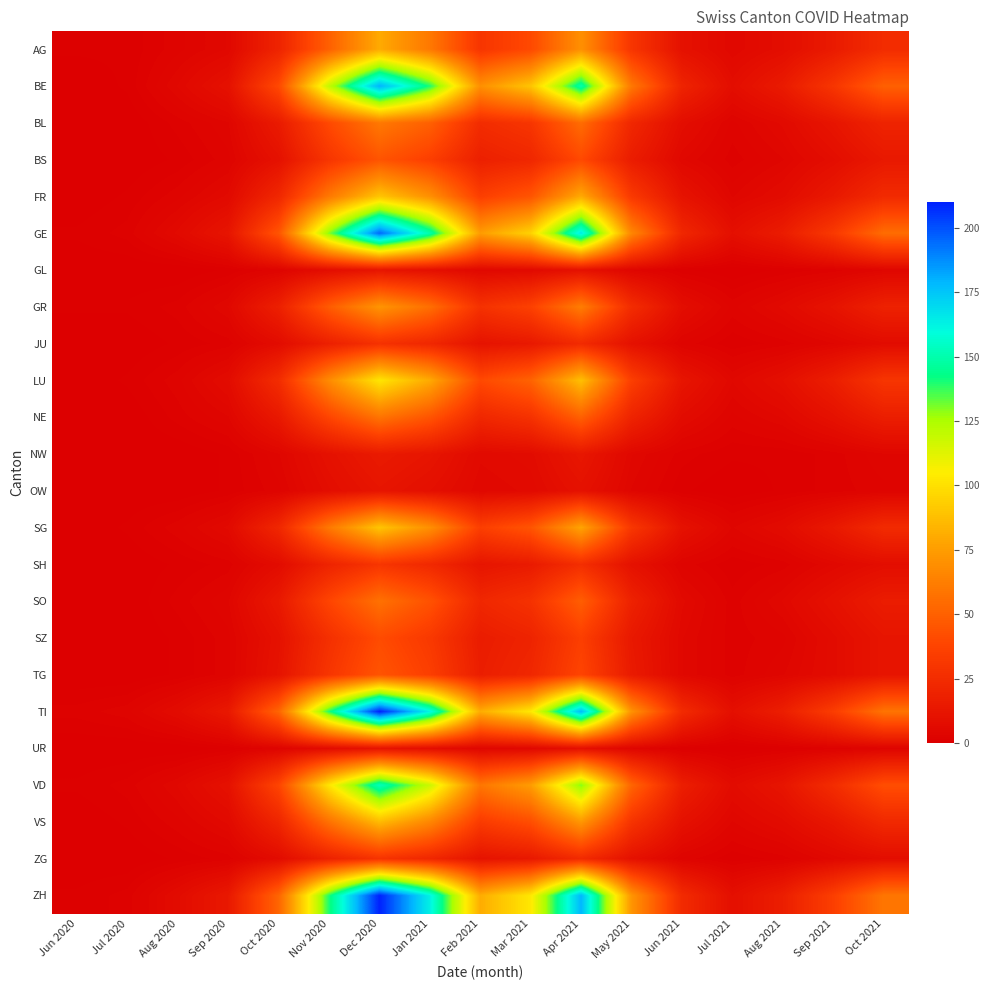

What is the total value across all series at Dec 2020?

1911